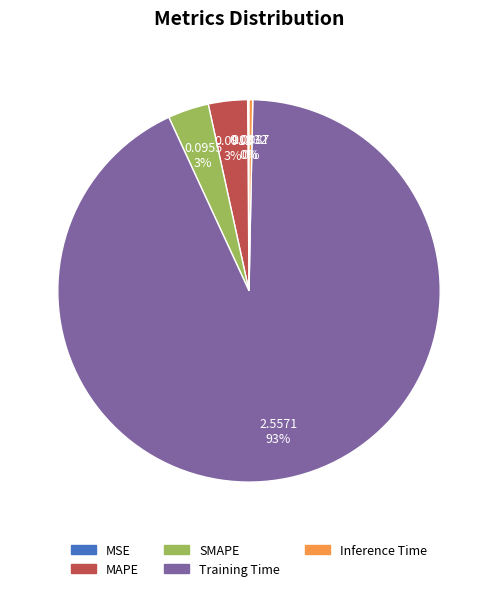

Which slice is the largest?

Training Time